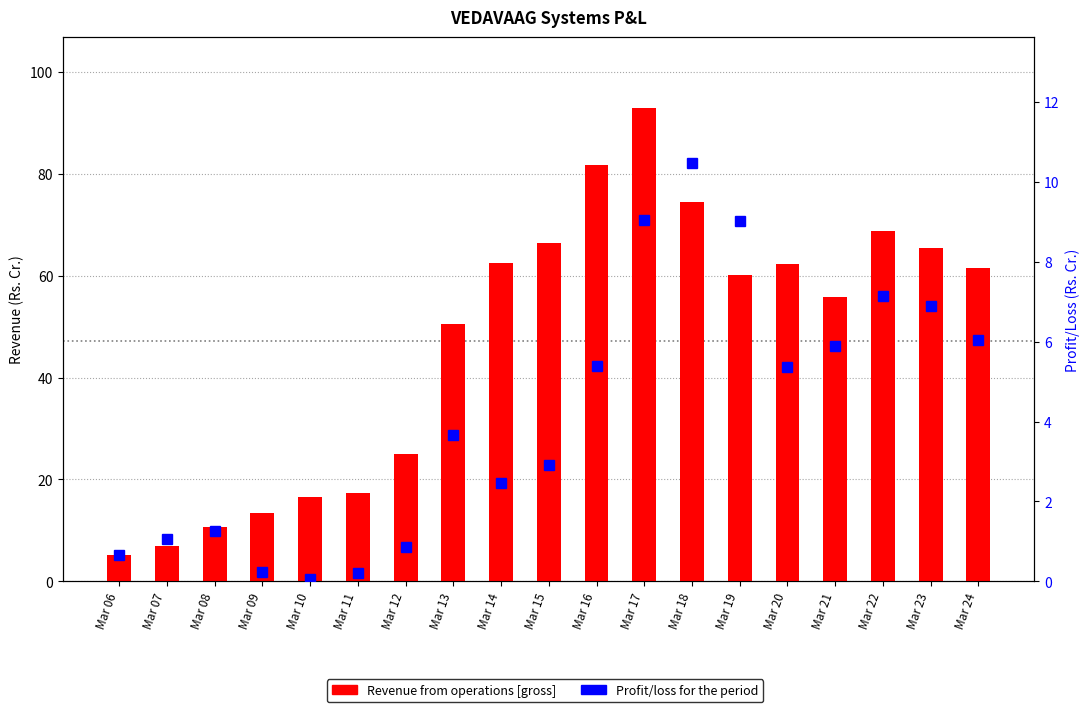

List the series in order of their overall mean, lowest first.

Profit/loss for the period, Revenue from operations [gross]